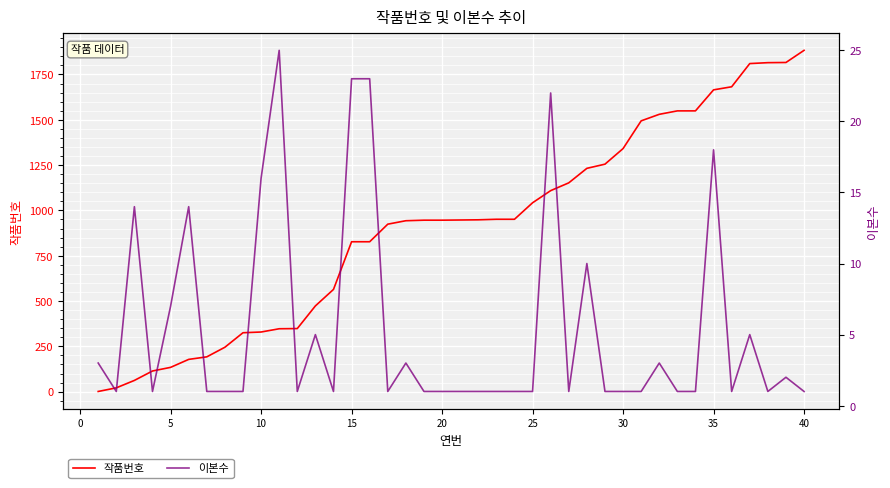

What is the minimum value shown in the chart?

1